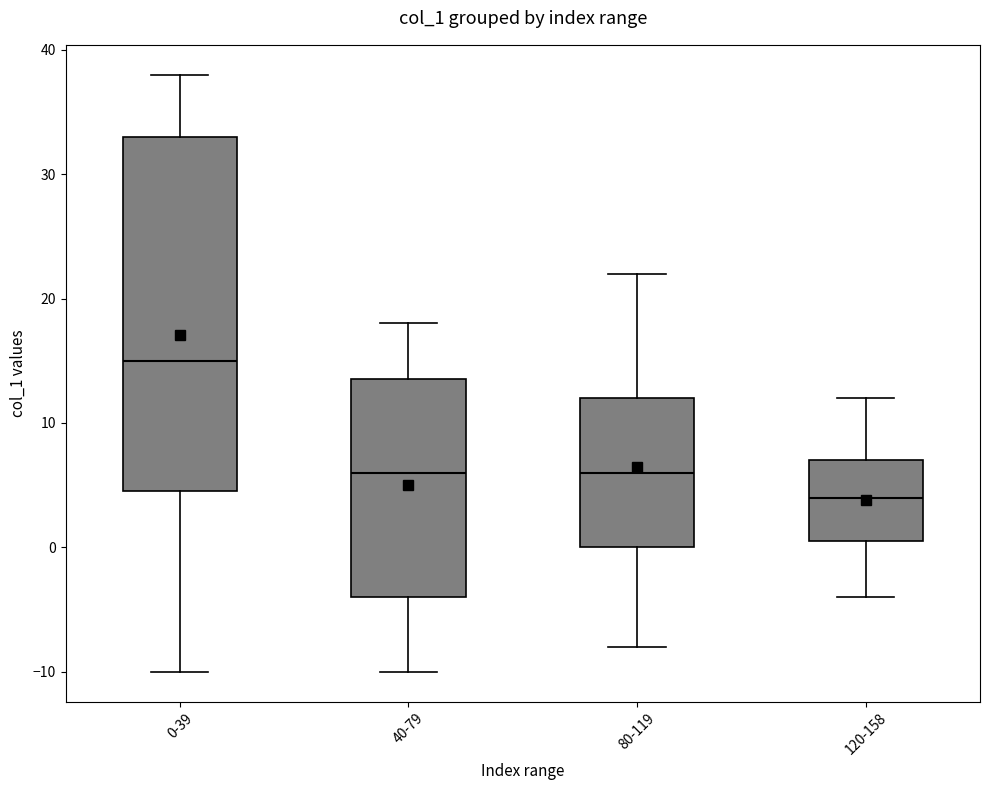

Where does the upper whisker of the box for 80-119 end on the y-axis? The values are not printed on the chart, so give them approximately, as read against the axis.

22